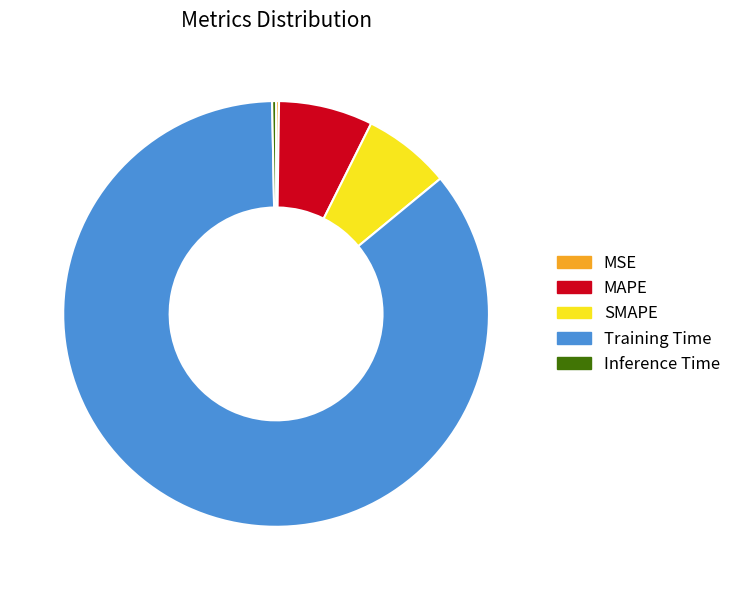

What is the largest slice in the pie chart?

Training Time